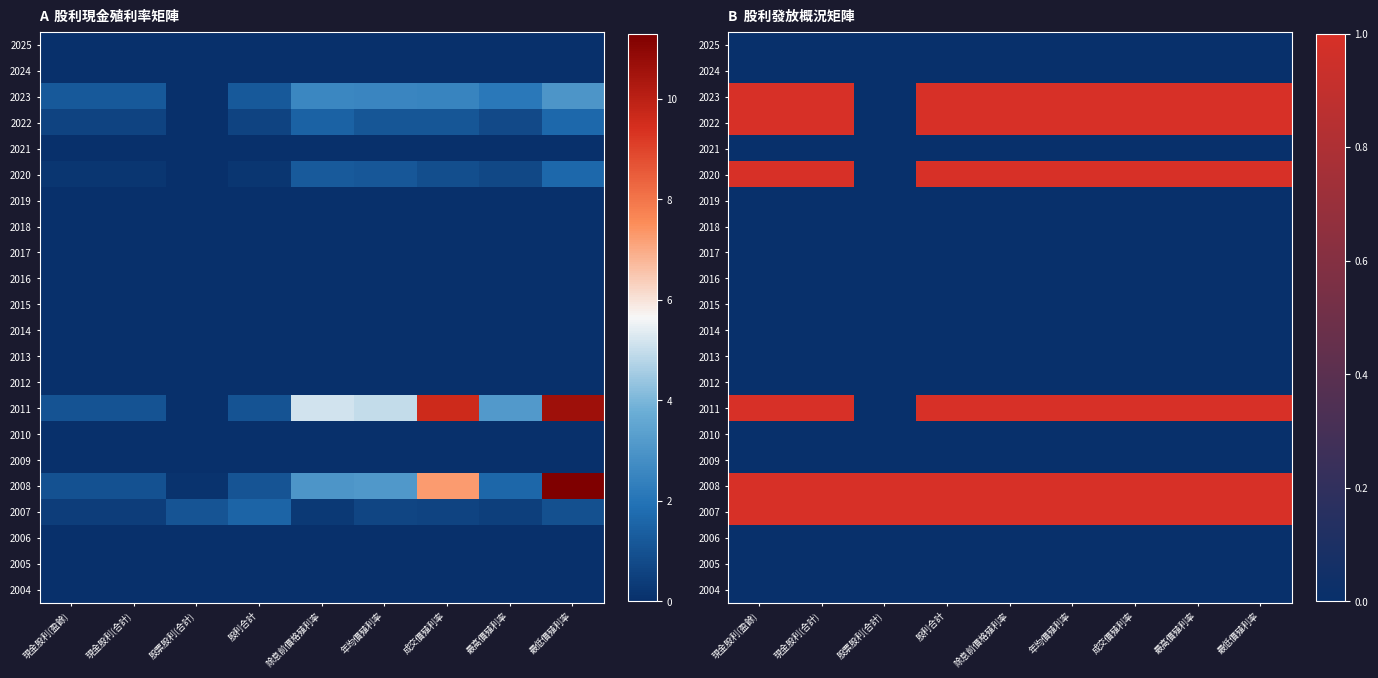

Is the value of 2015 at 最高價殖利率 greater than the value of 2016 at 股票股利(合計)?

No